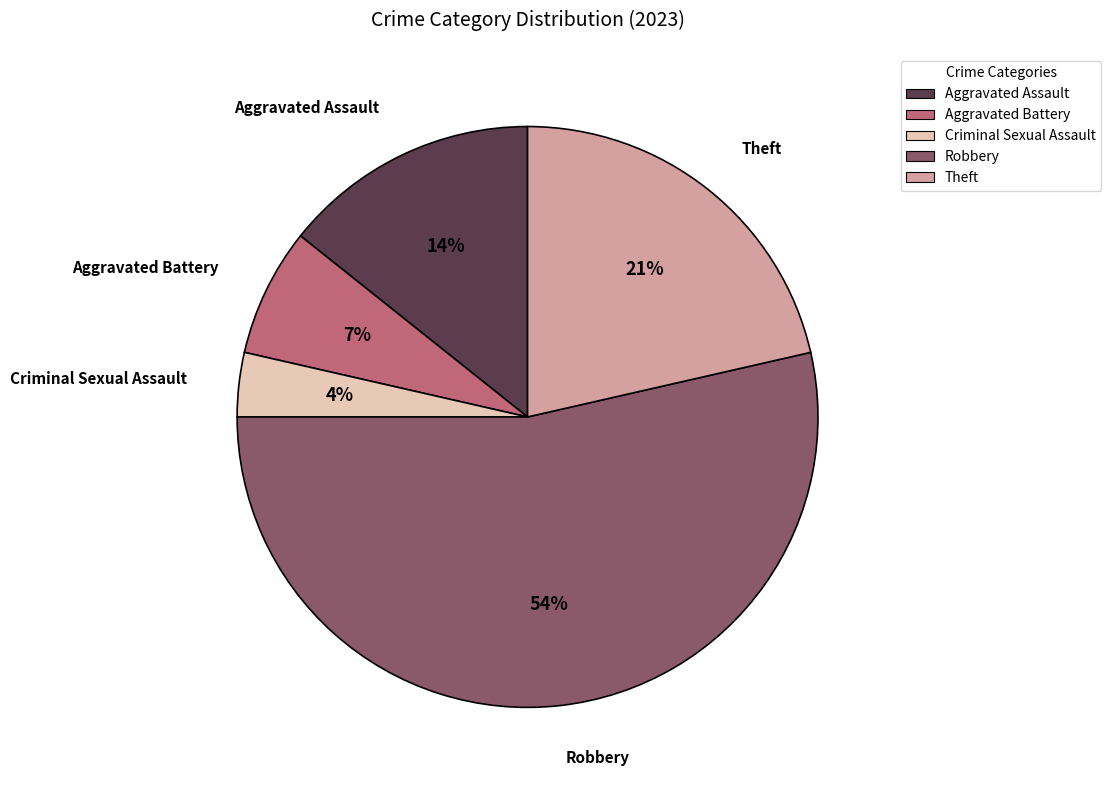

Does any single category account for the majority?

Yes